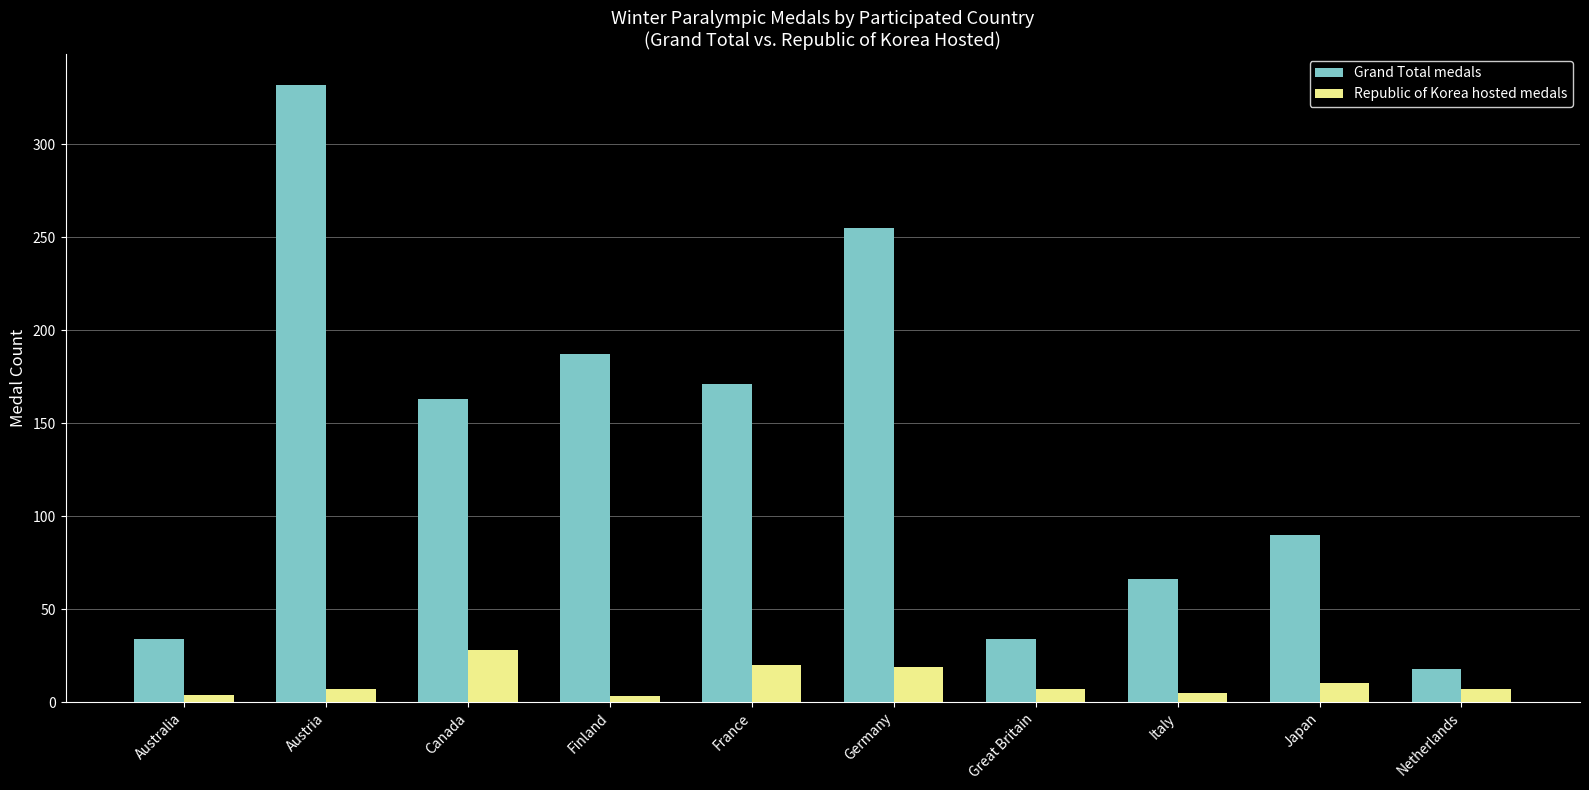

What is the difference between the Grand Total medals values at France and Austria?

161